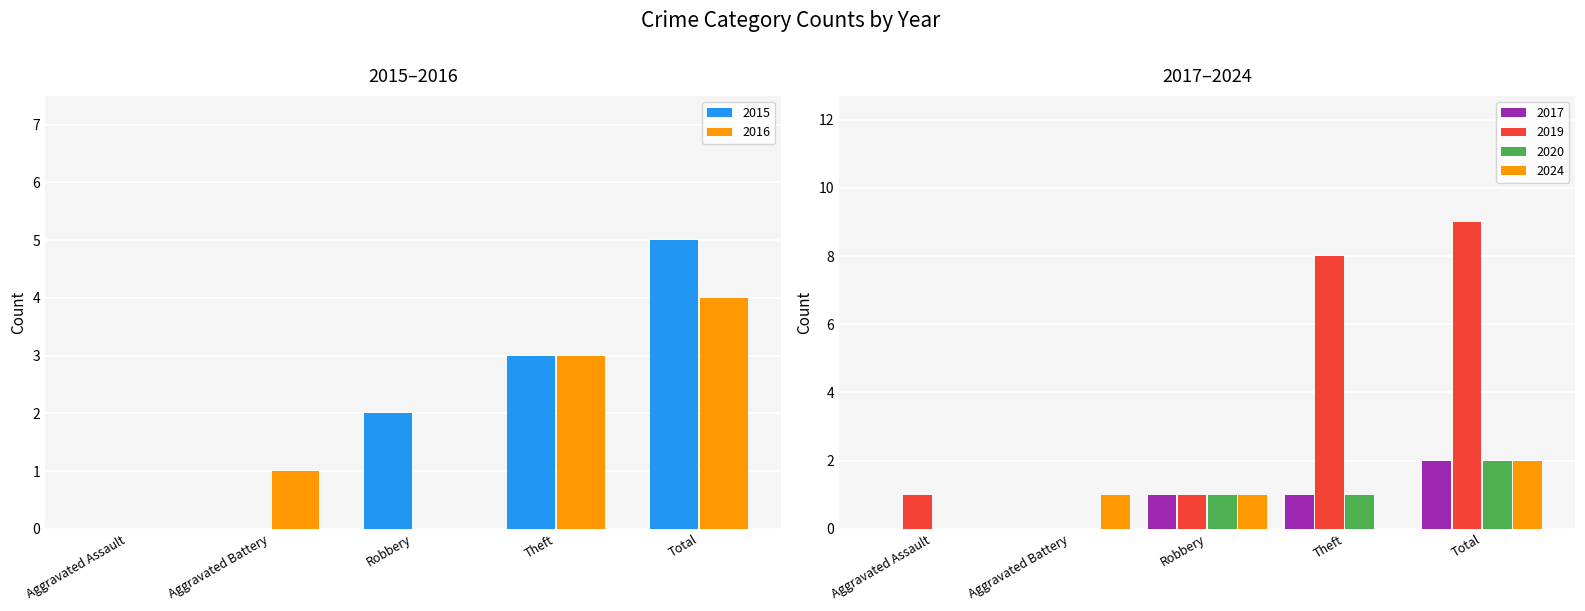

How many bars are there in total?

30